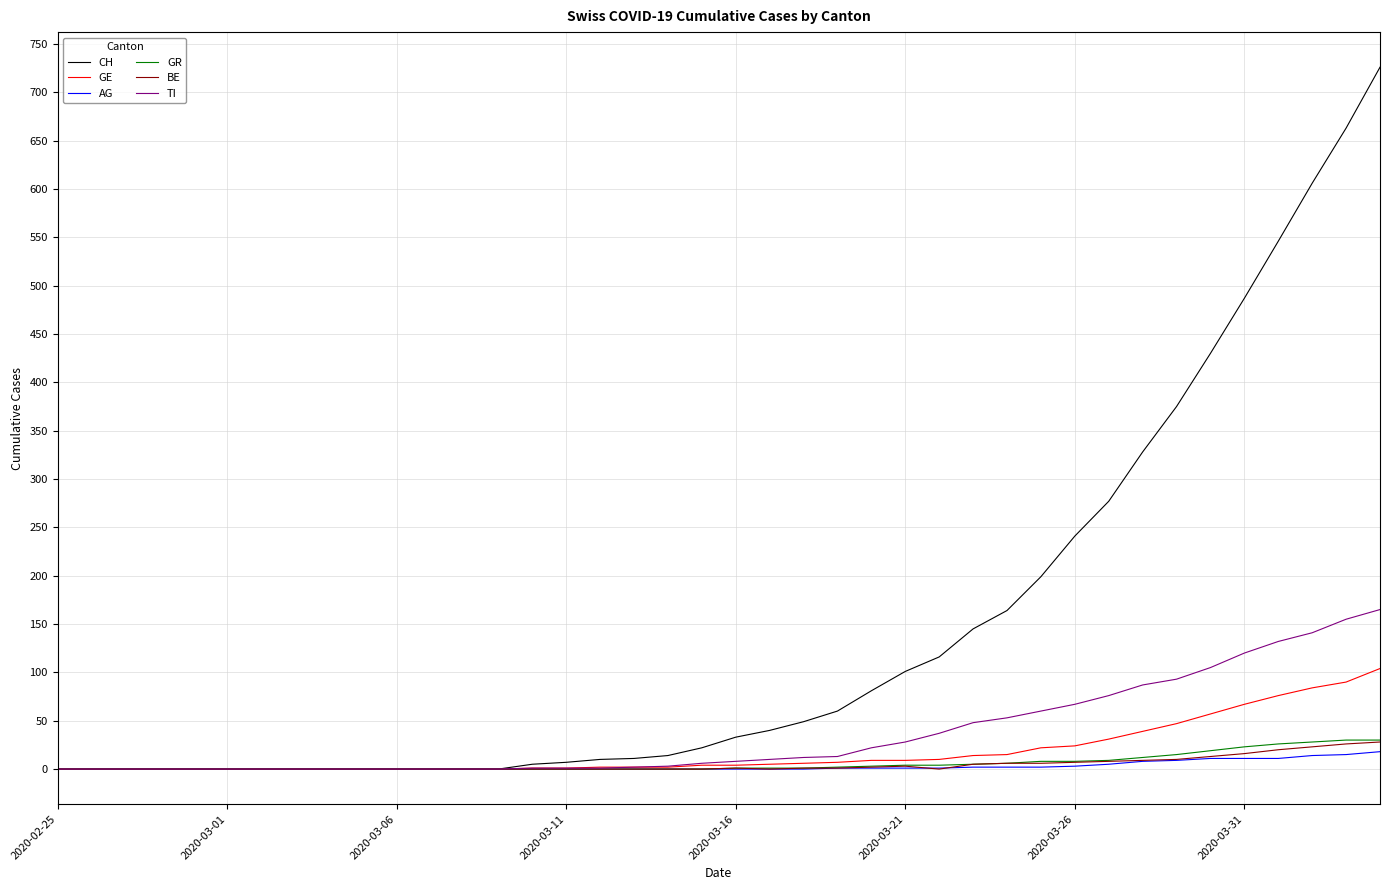

Which series has the largest total across all categories?

CH